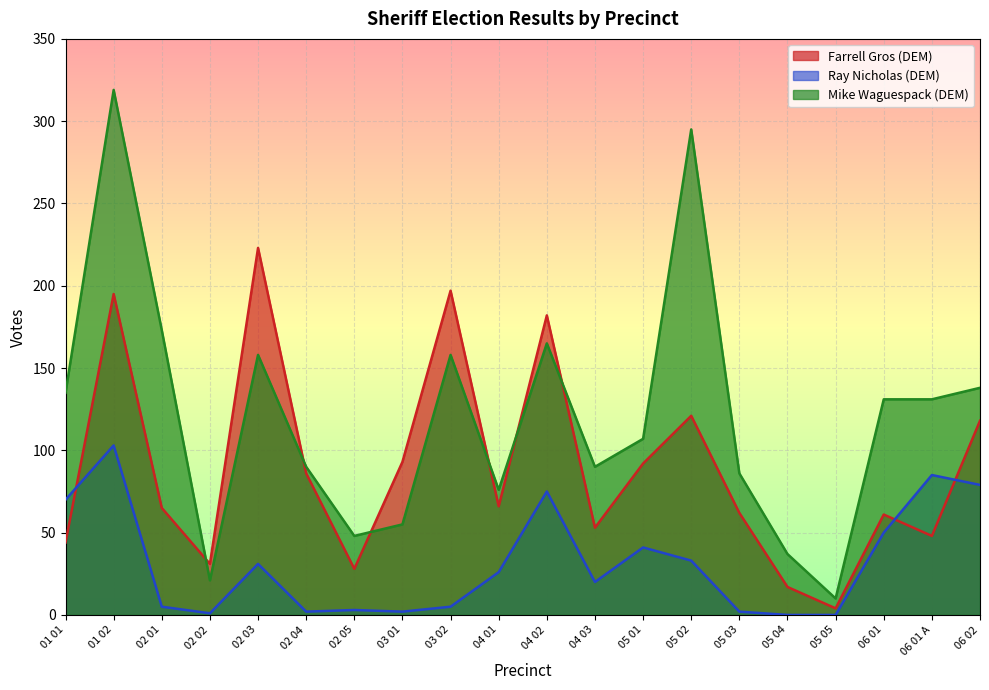

How many categories are shown in the chart?

20